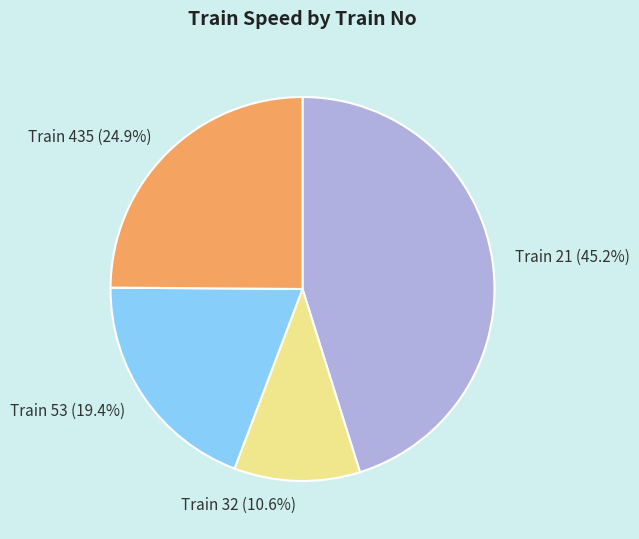

Which slice is the smallest?

Train 32